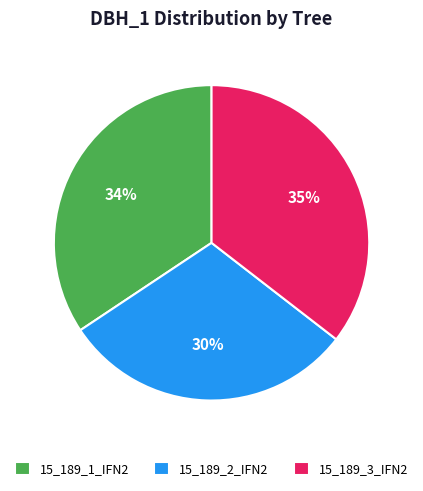

Is it true that 15_189_3_IFN2 is 35% of the pie?

True